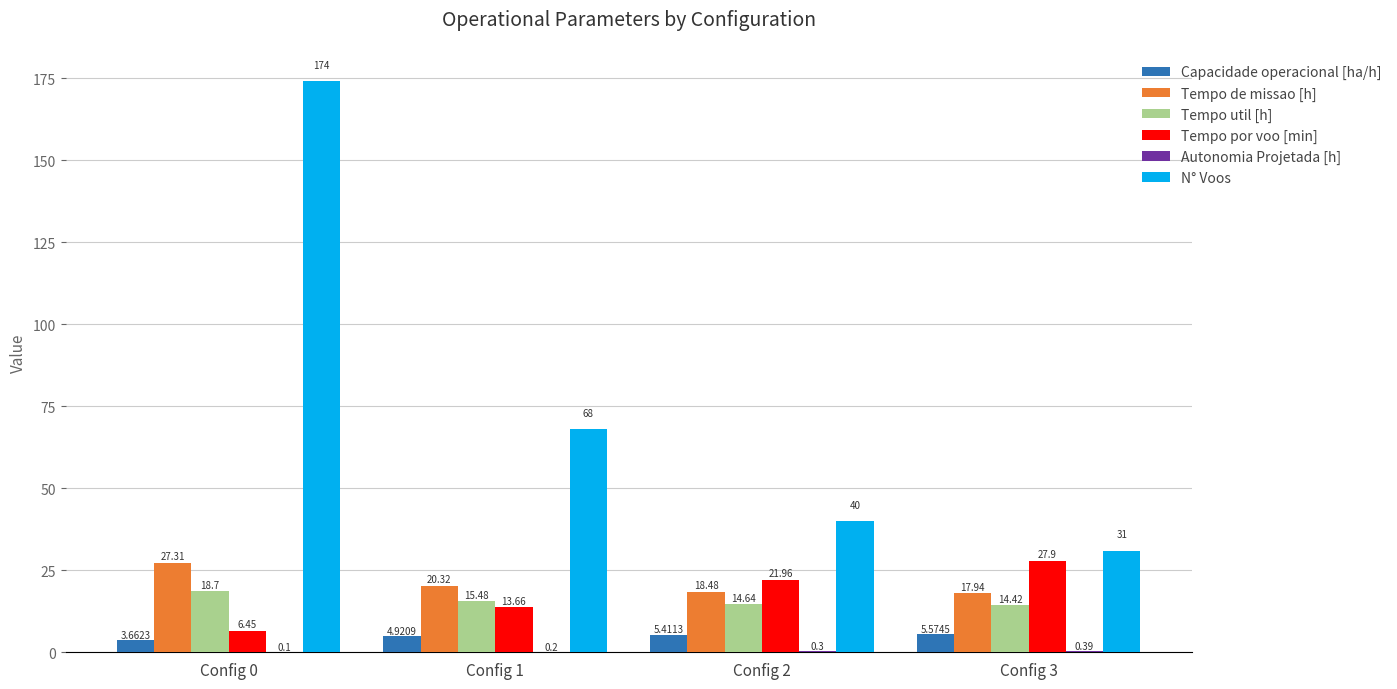

Between Config 0 and Config 3, which series saw the biggest shift?

N° Voos